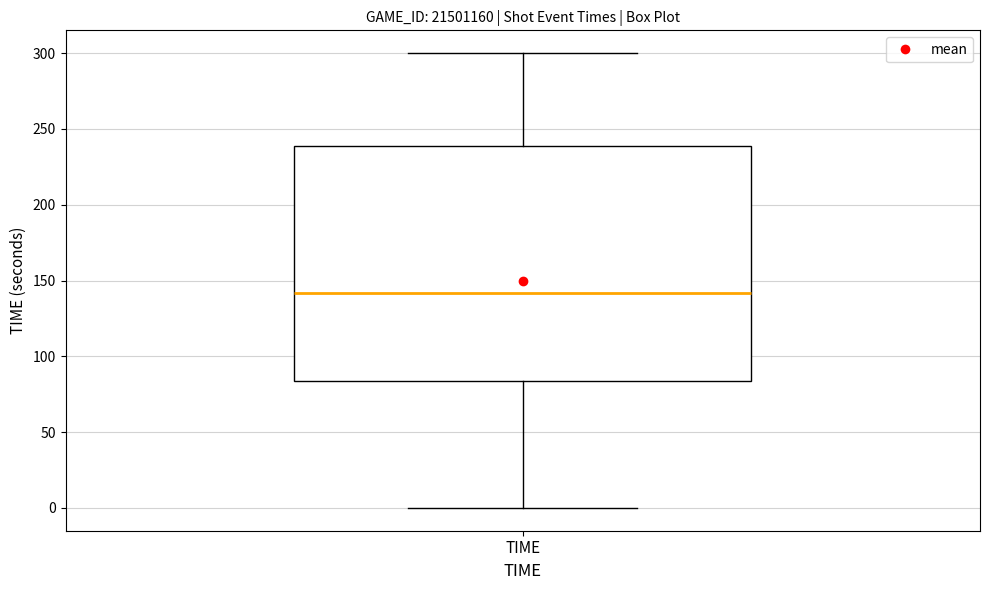

Where does the median line of the box for TIME sit on the y-axis? The values are not printed on the chart, so give them approximately, as read against the axis.

140